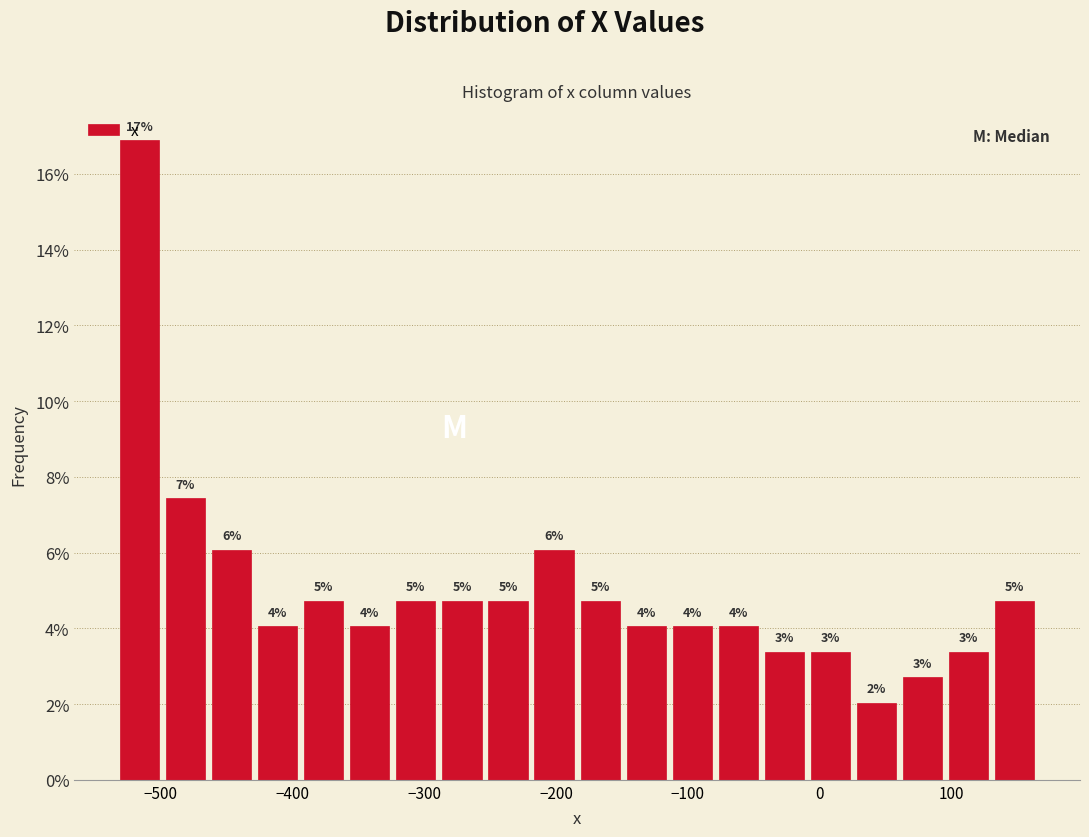

Read against the x-axis, roughly where is the centre of the tallest bar?

-520